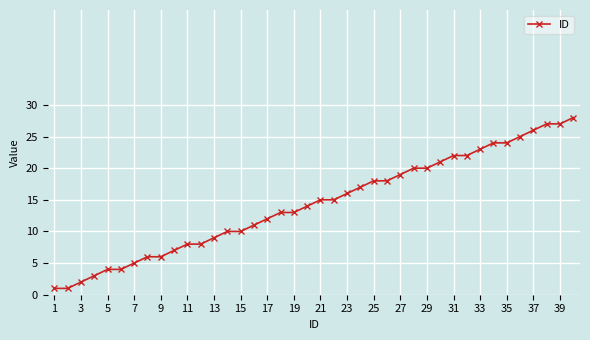

What is the difference between the maximum and minimum values?

27